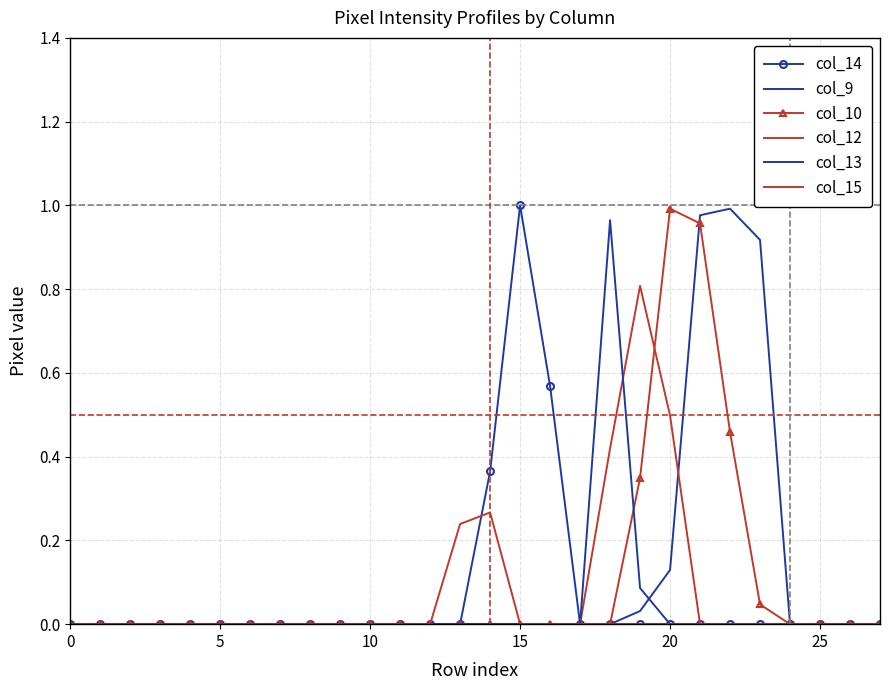

What is the sum of all col_10 values?

2.8